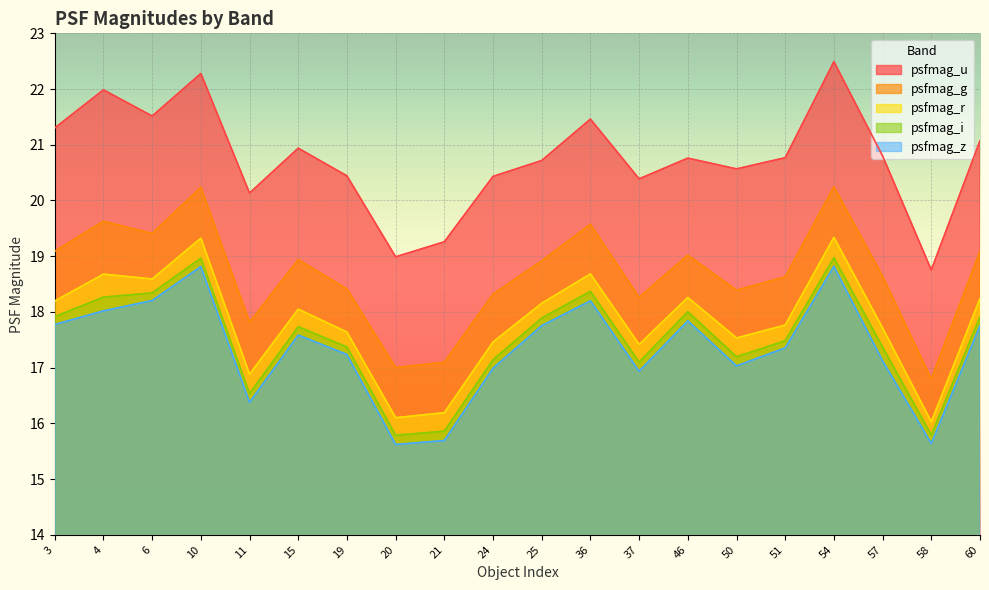

True or false: psfmag_g has a value of 31.7 at 36.

False